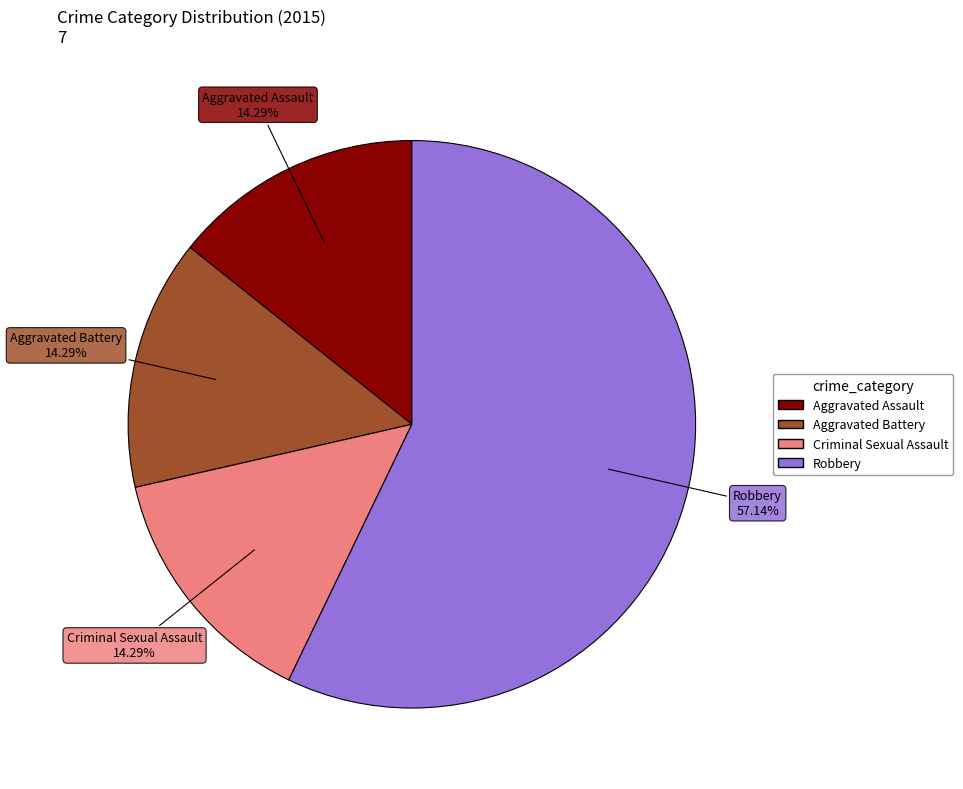

Count the number of slices in the pie.

4